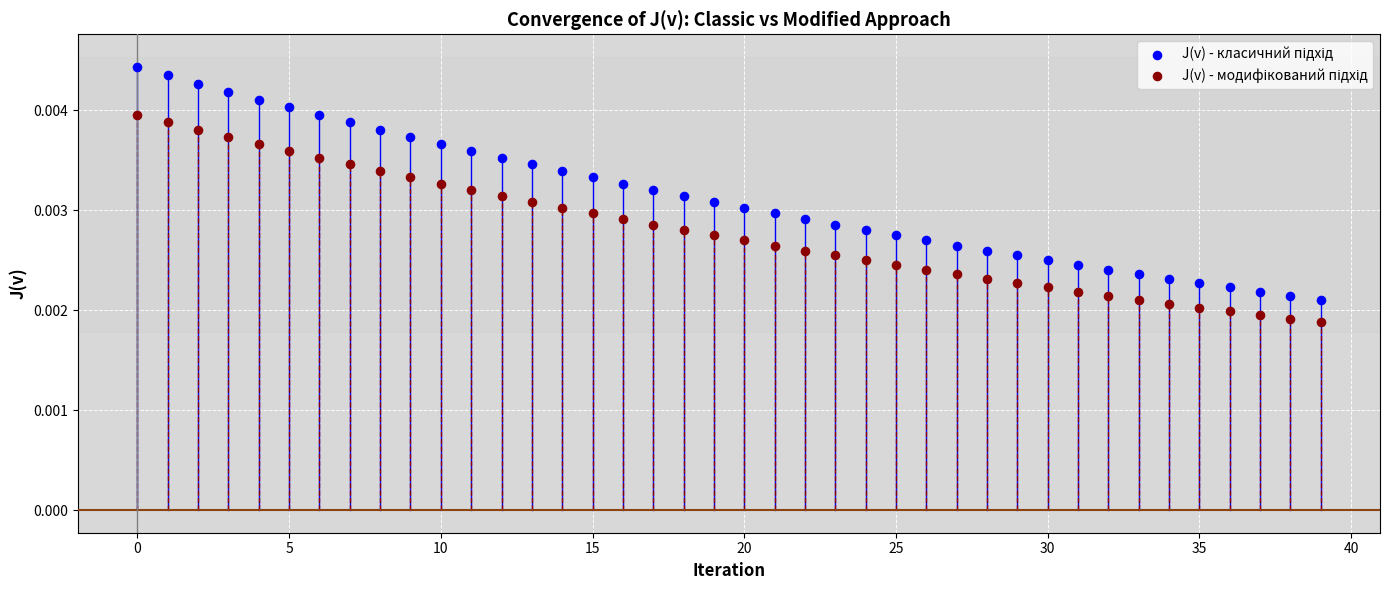

Count the number of points in this scatter plot.

80